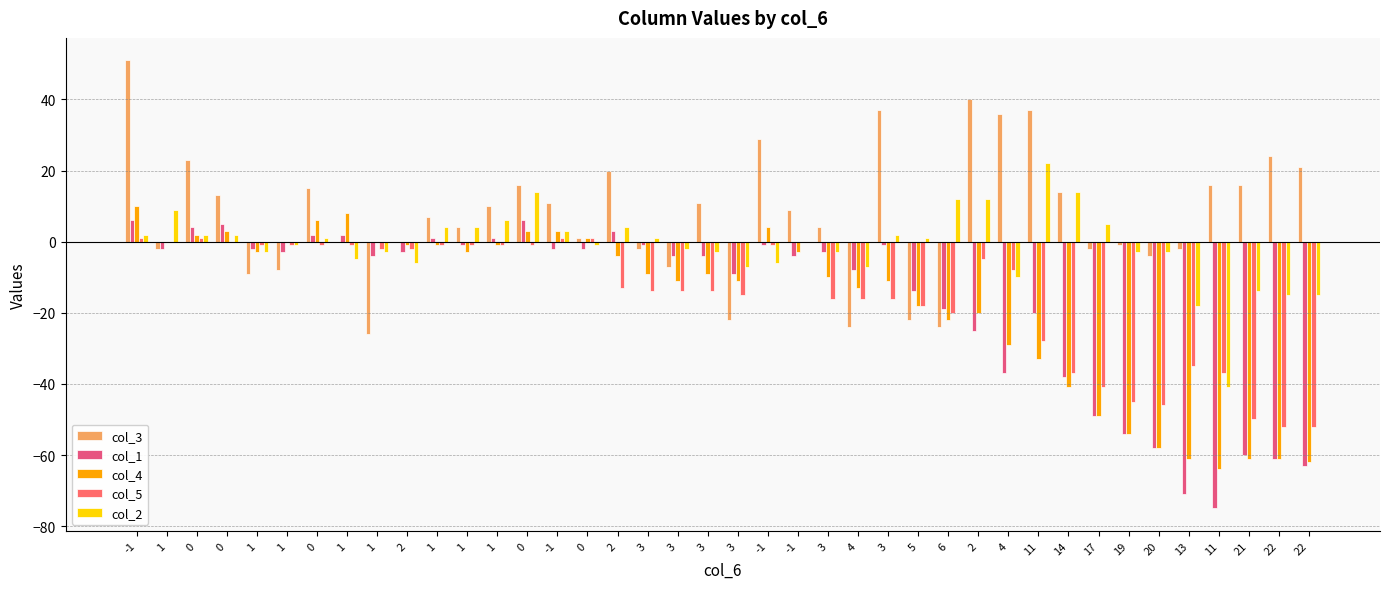

What is the lowest value of the col_4 series?

-64